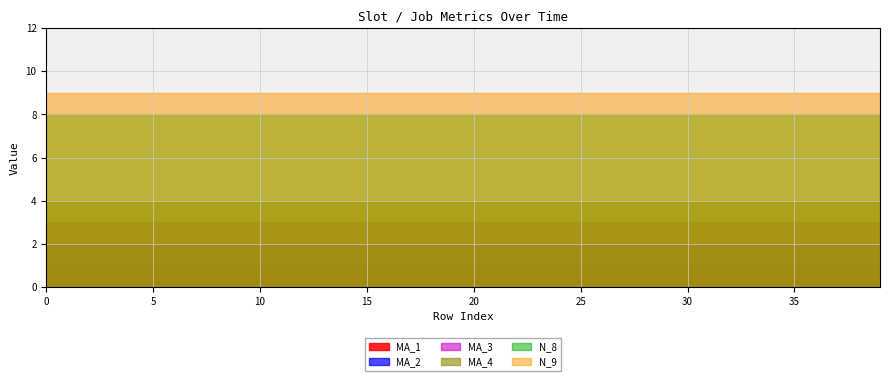

What is the value of the MA_1 point at the 29th from the left?

1